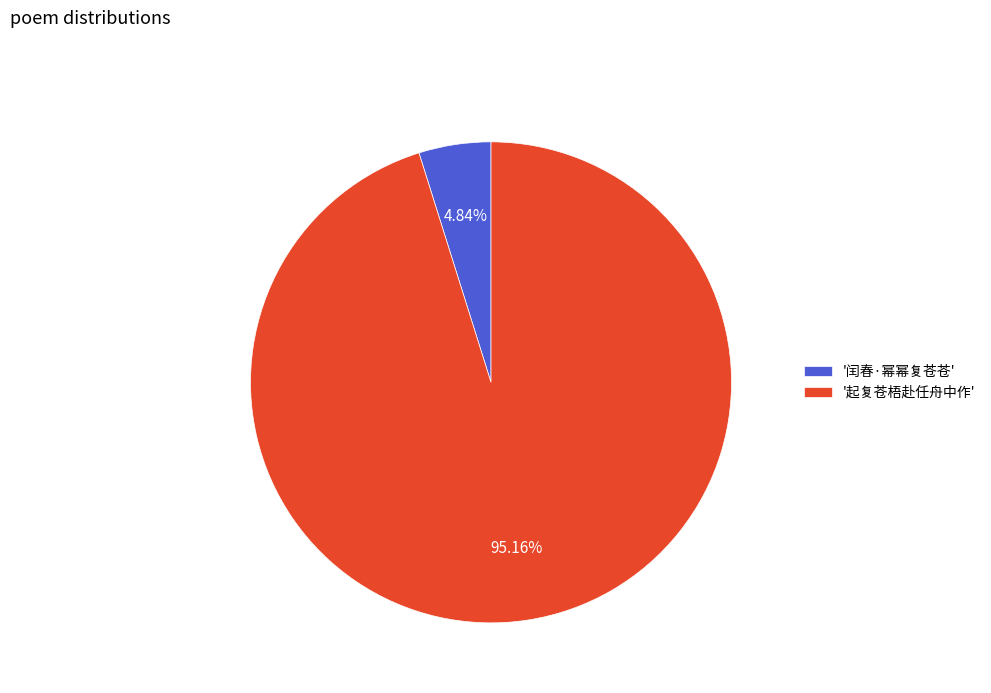

Which slice represents more than half of the pie?

'起复苍梧赴任舟中作'